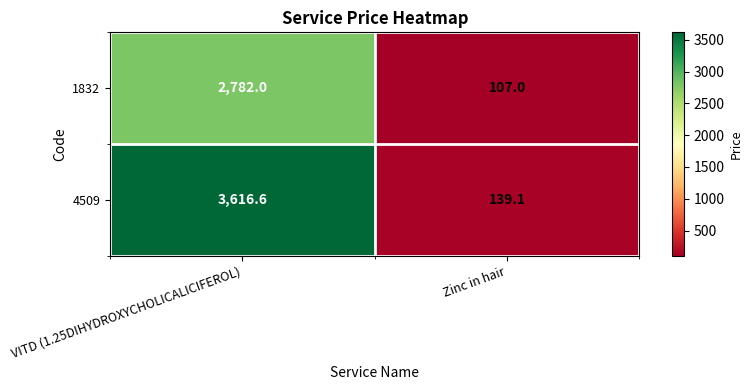

Count the number of categories in the chart.

2